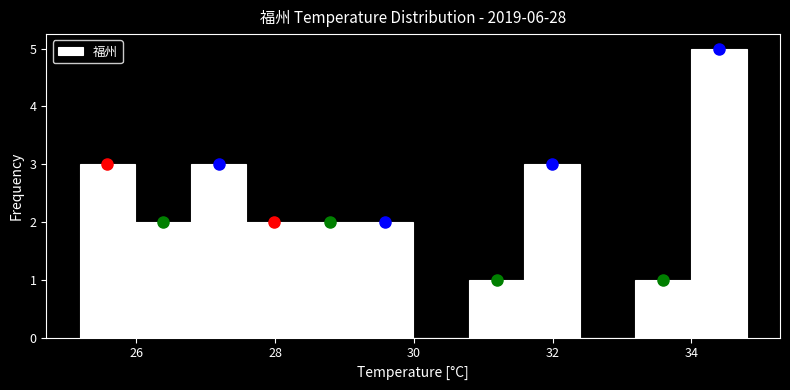

Reading left to right, transcribe this chart: for each bar, give the range it covers on the x-axis and its height. Neither the bar edges nor the heights are printed on the chart, so give them approximately, as read against the axes.

25.2 to 26.0: 3
26.0 to 26.8: 2
26.8 to 27.6: 3
27.6 to 28.4: 2
28.4 to 29.2: 2
29.2 to 30.0: 2
30.0 to 30.8: 0
30.8 to 31.6: 1
31.6 to 32.4: 3
32.4 to 33.2: 0
33.2 to 34.0: 1
34.0 to 34.8: 5